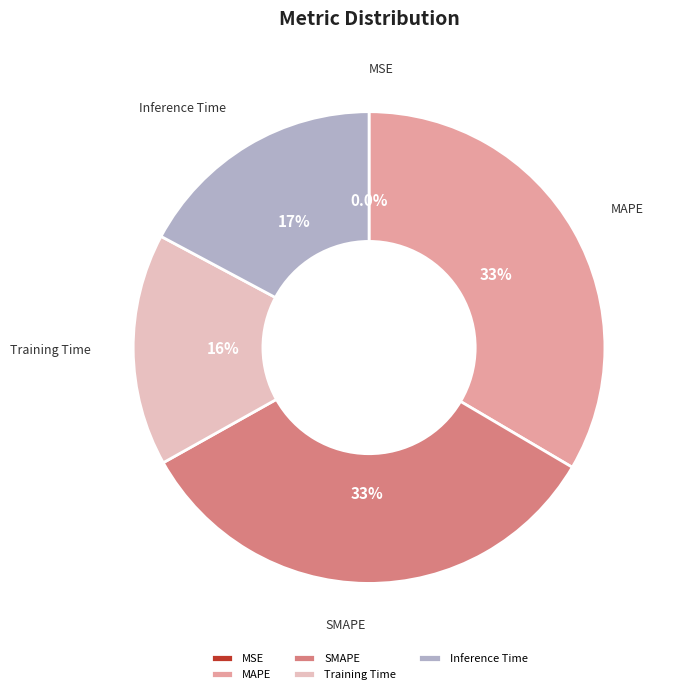

Between Training Time and SMAPE, which is larger?

SMAPE